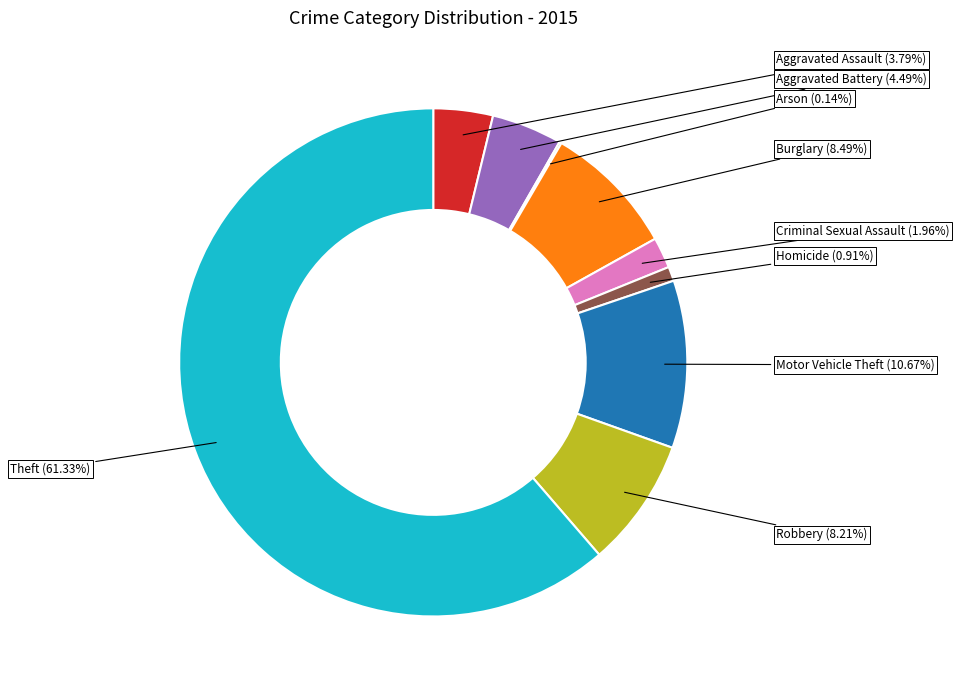

Does any single category account for the majority?

Yes